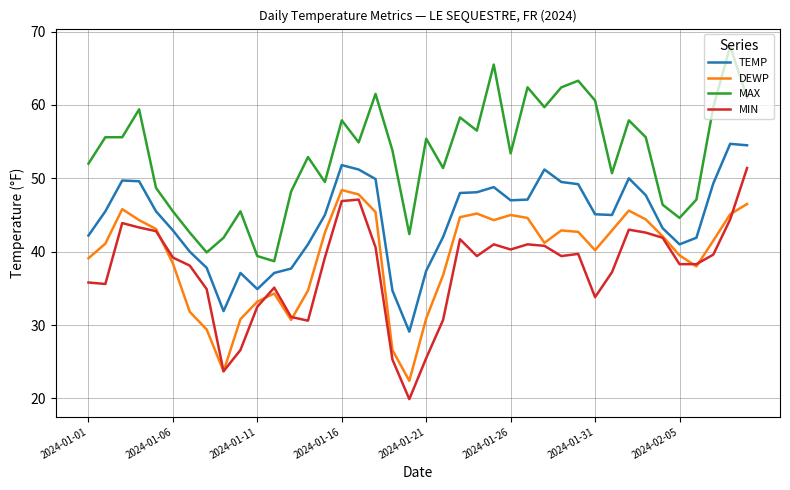

True or false: TEMP and DEWP intersect in this chart.

False